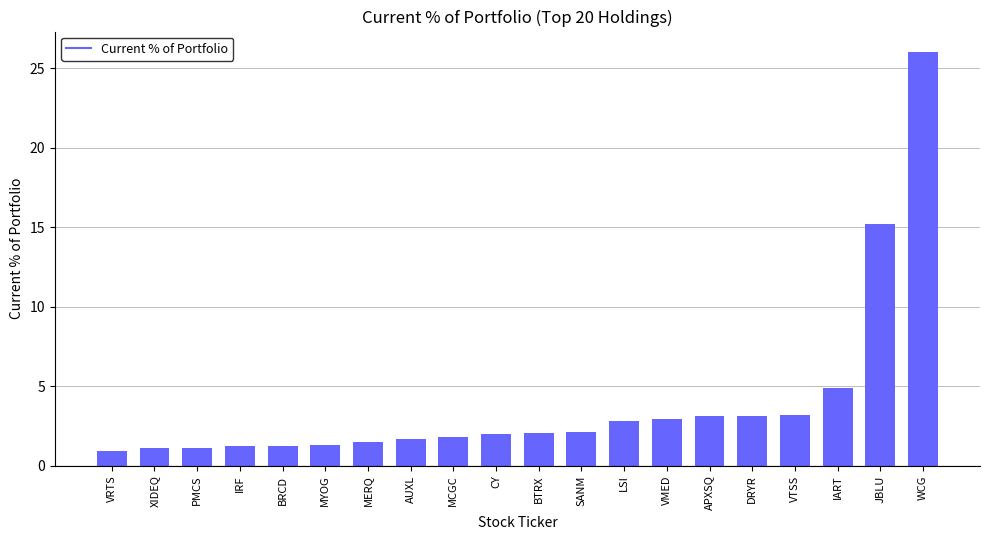

What is the value of the 16th bar from the left?

3.2